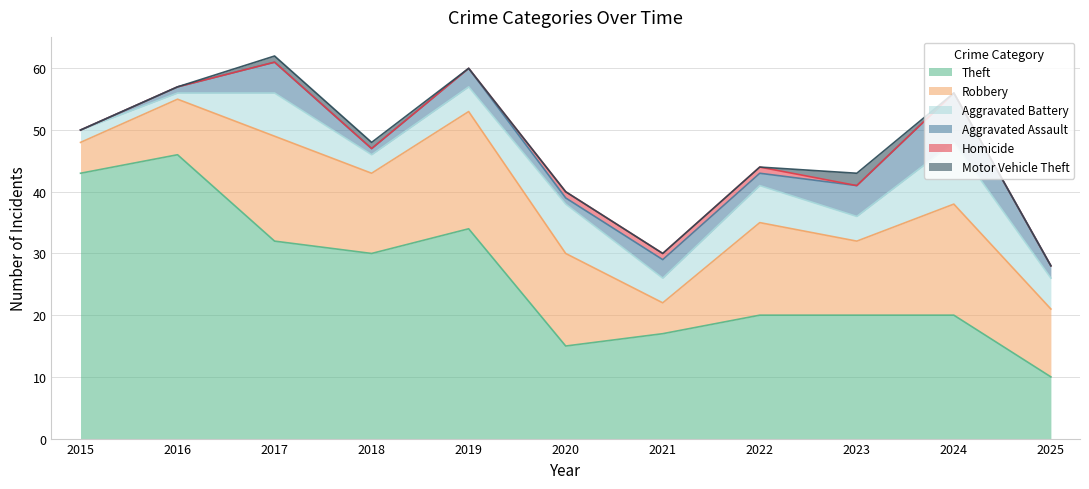

What is the difference between the second highest and second lowest values in the Theft series?

28